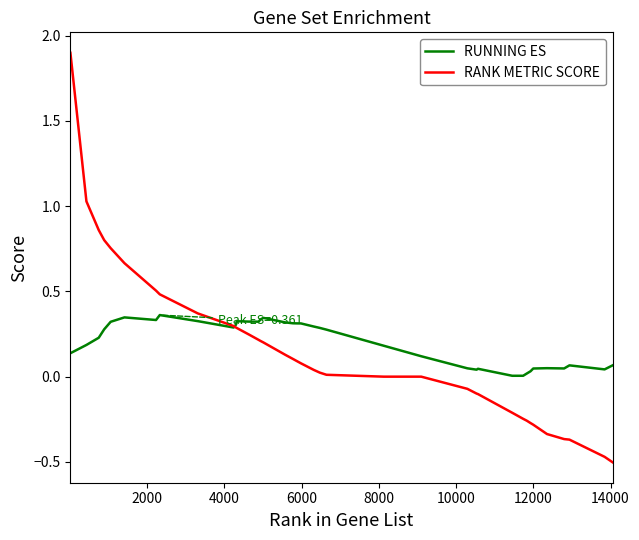

Which series has the largest range (max minus min)?

RANK METRIC SCORE